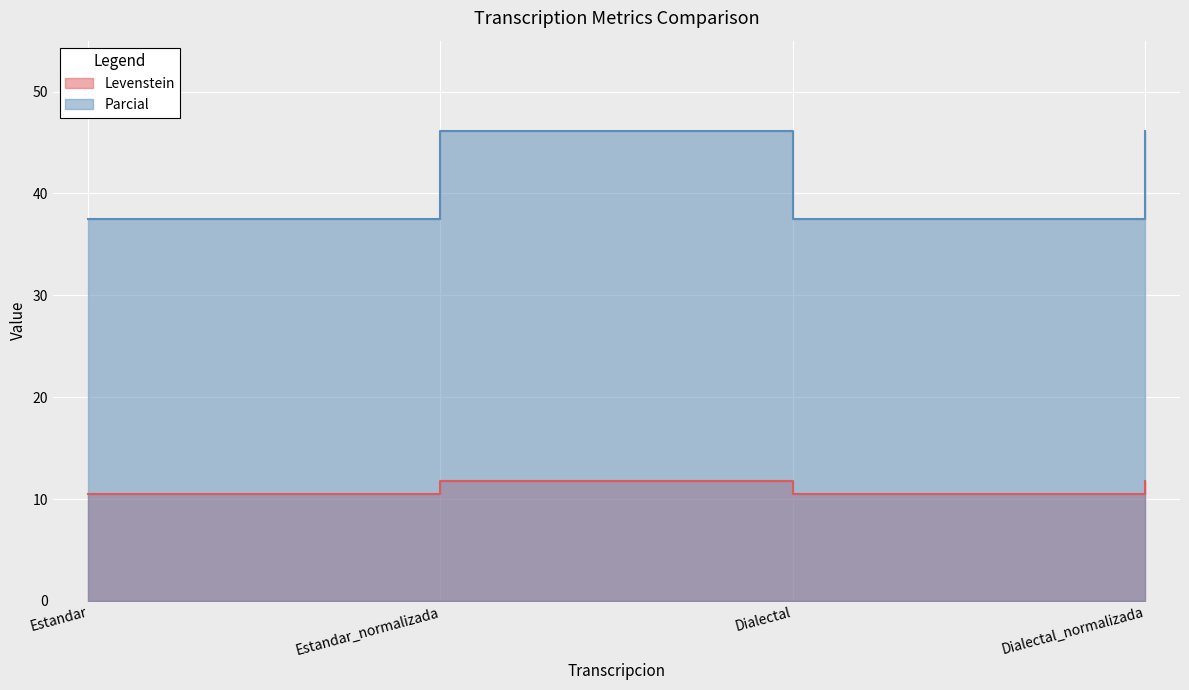

True or false: Parcial and Levenstein cross at least once.

False